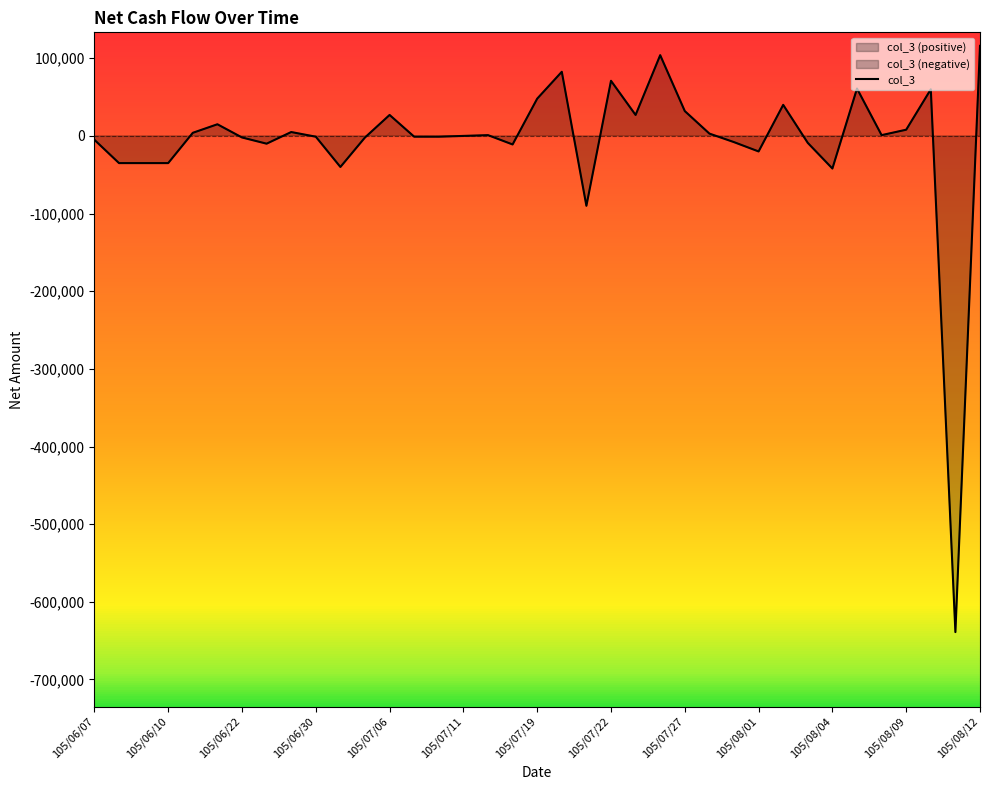

What is the sum of all values?

-280402